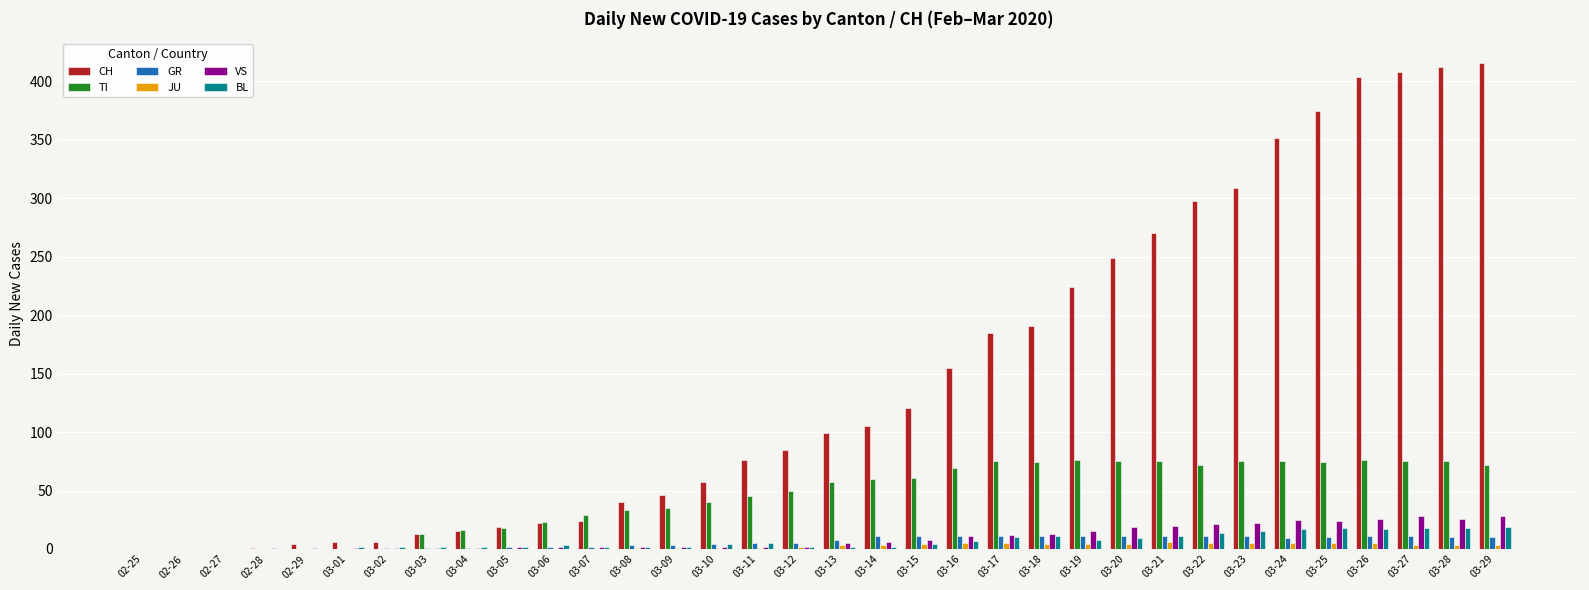

What is the average value of the VS series?

10